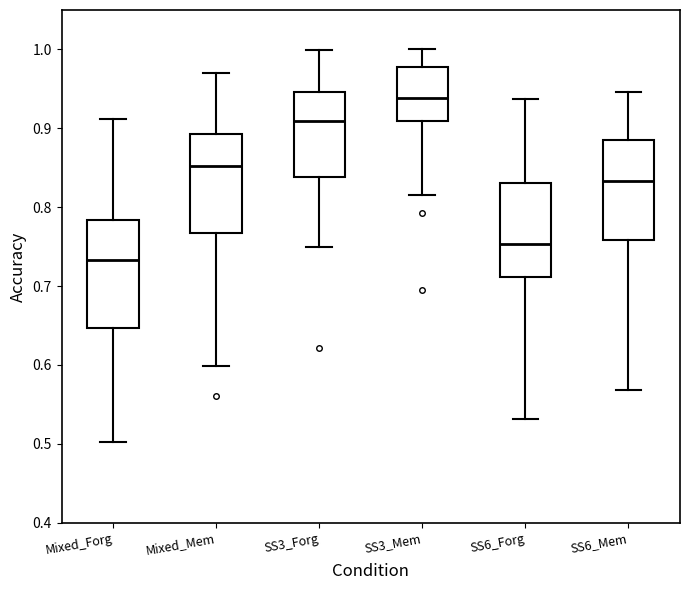

Reading left to right, read every box against the y-axis: the position of its median line, the range the box covers, and the ends of its whiskers. The values are not printed on the chart, so give them approximately, as read against the axis.

Mixed_Forg: median 0.73, box 0.65 to 0.78, whiskers 0.50 to 0.91
Mixed_Mem: median 0.85, box 0.77 to 0.89, whiskers 0.60 to 0.97
SS3_Forg: median 0.91, box 0.84 to 0.95, whiskers 0.75 to 1.00
SS3_Mem: median 0.94, box 0.91 to 0.98, whiskers 0.82 to 1.00
SS6_Forg: median 0.75, box 0.71 to 0.83, whiskers 0.53 to 0.94
SS6_Mem: median 0.83, box 0.76 to 0.89, whiskers 0.57 to 0.95